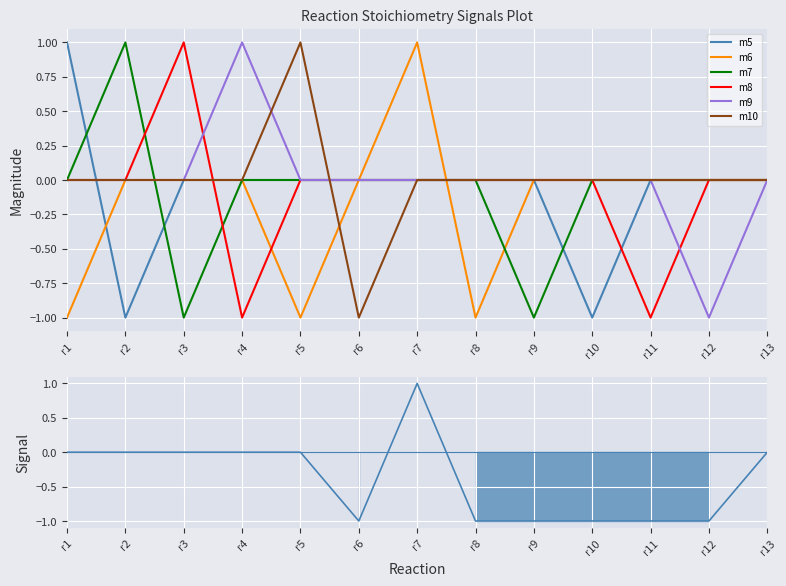

How many m6 values are between 0 and 1?

10